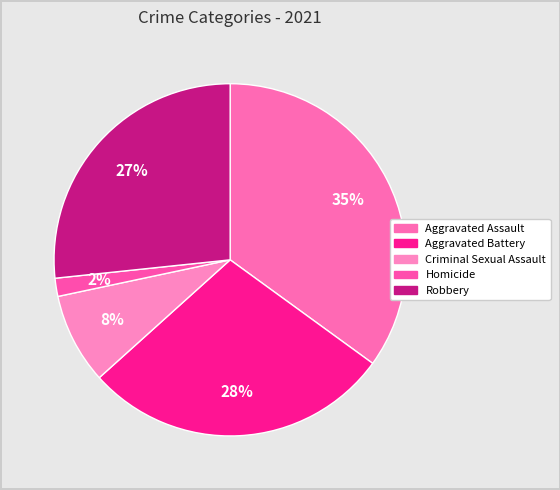

How many slices are in this pie chart?

5